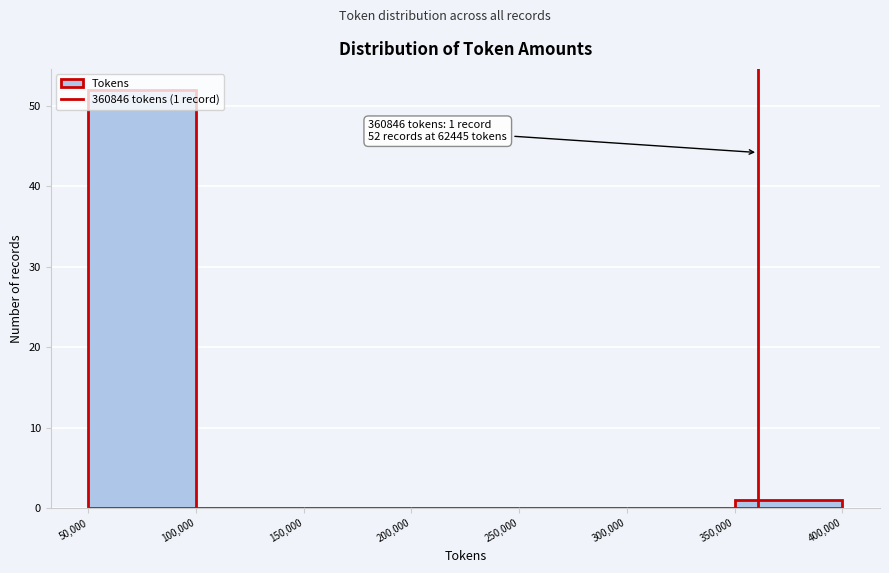

Which range on the x-axis has the tallest bar?

50,000 to 100,000